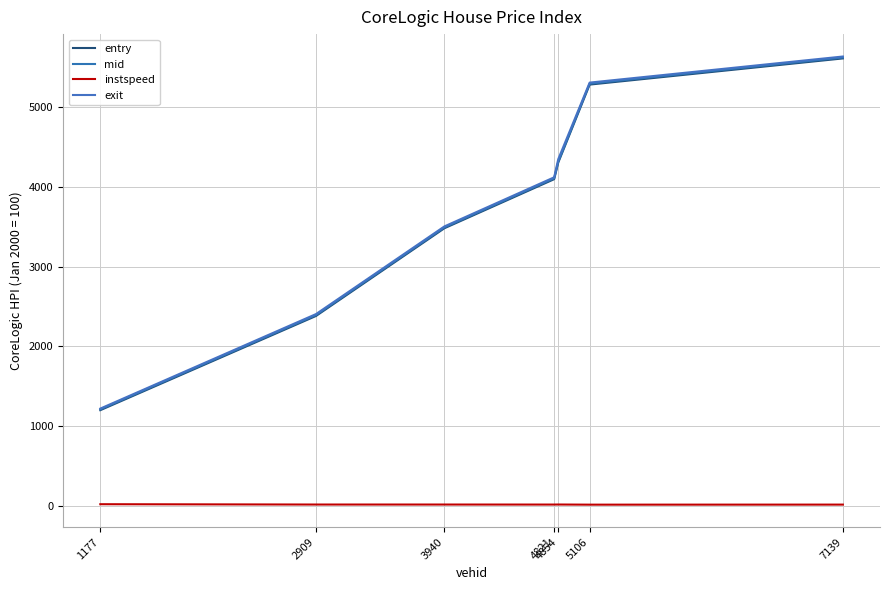

How many interior local valleys does the instspeed series have?

2